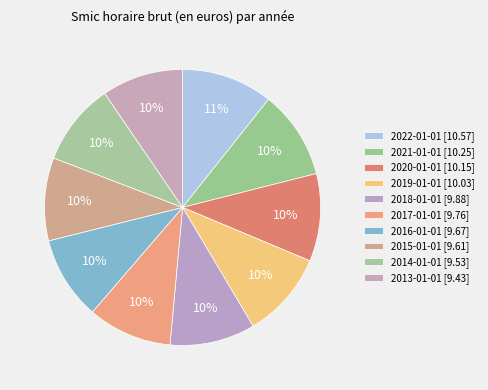

How many segments does this pie chart have?

10